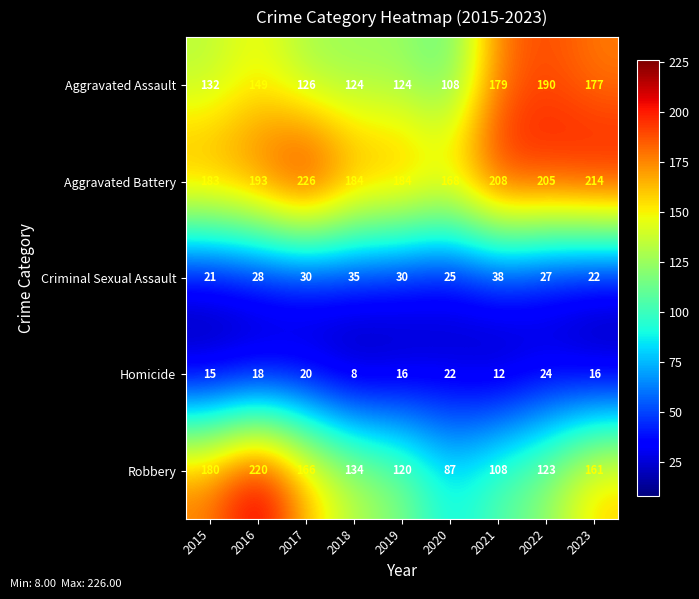

Between 2015 and 2018, which series saw the biggest shift?

Robbery